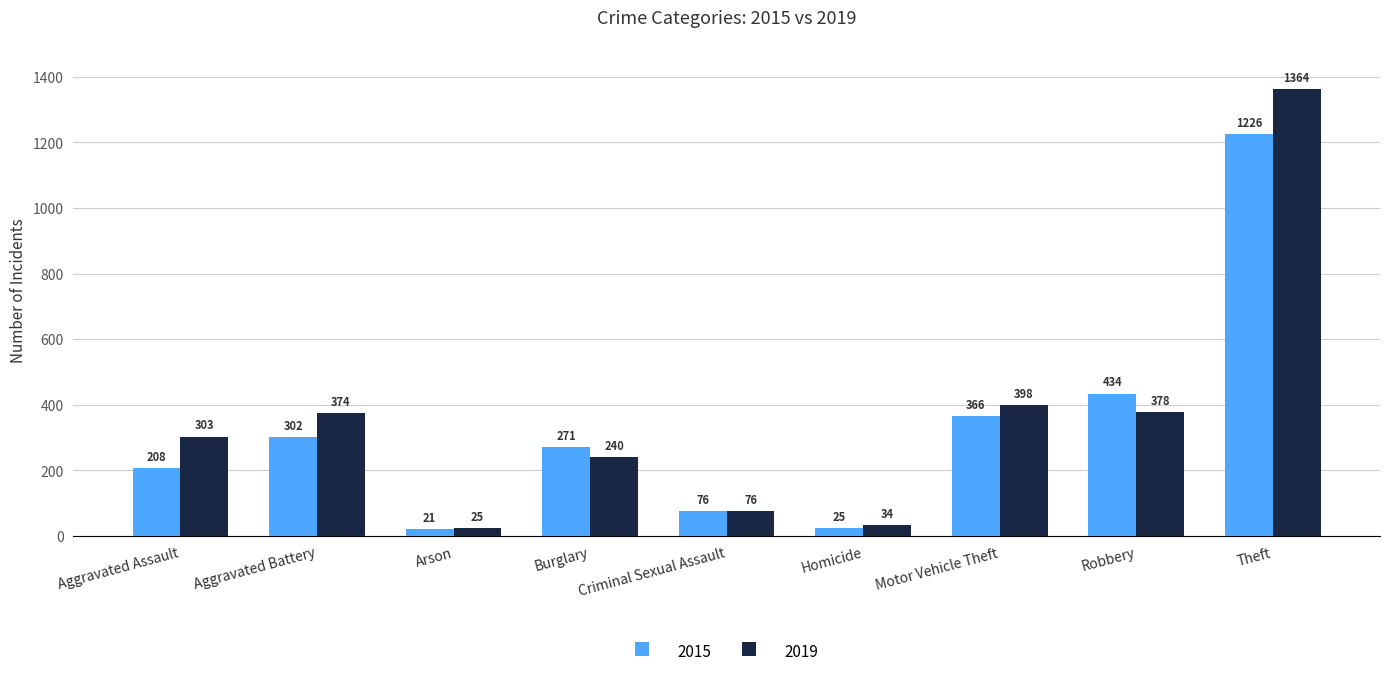

Reading left to right, extract all data points from this chart.

2015: 208	302	21	271	76	25	366	434	1226
2019: 303	374	25	240	76	34	398	378	1364